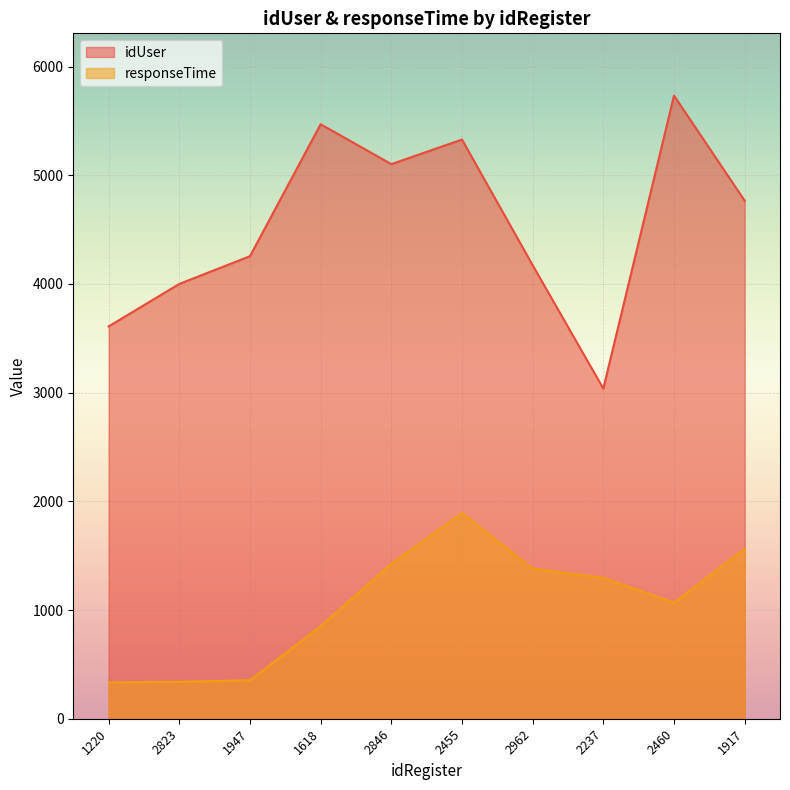

At which label does idUser first exceed 4766?

1618